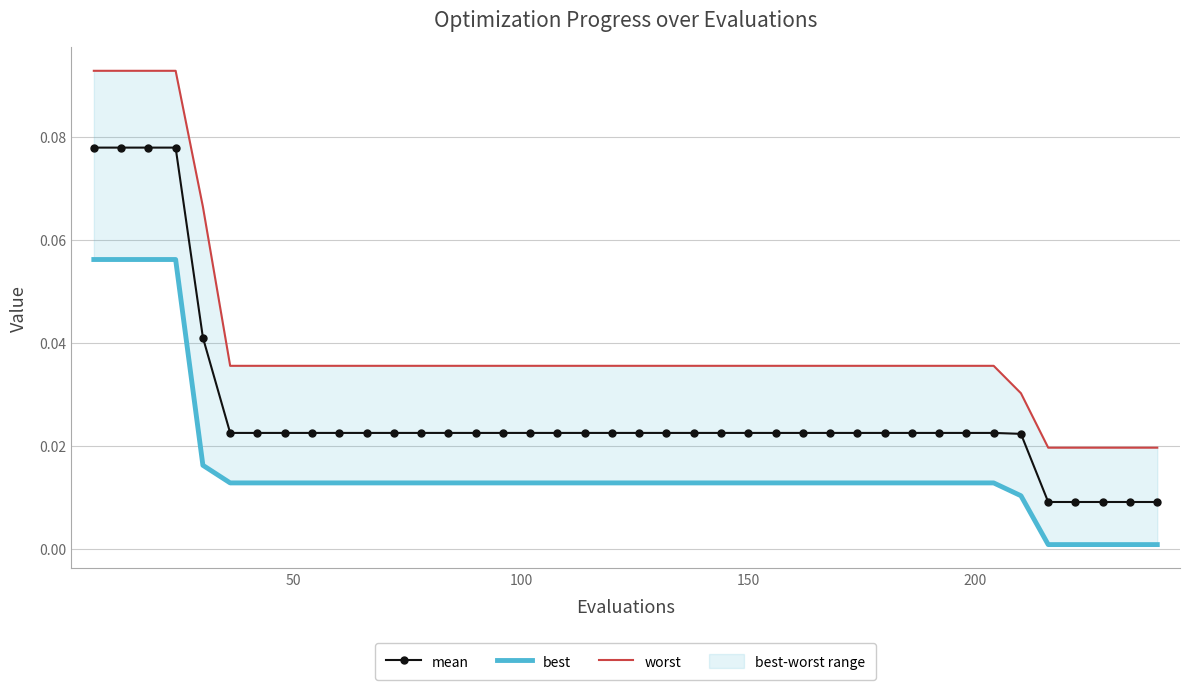

At how many categories does at least one series exceed 0?

40